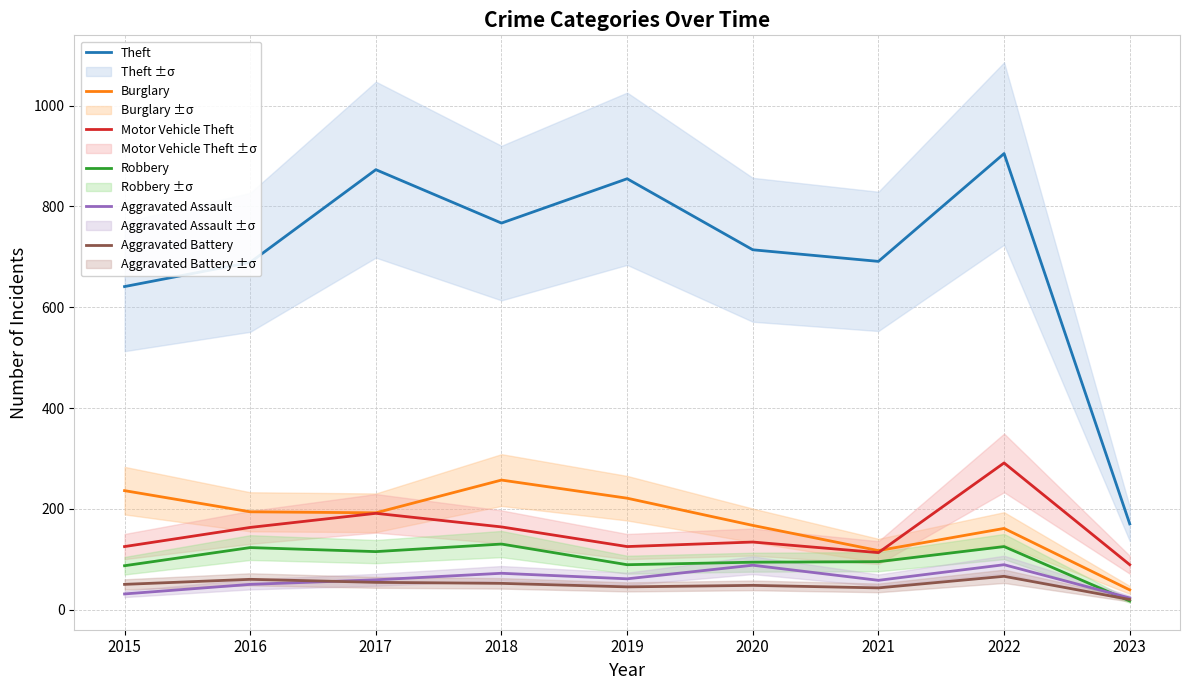

What are all the series names shown in the legend?

Theft, Burglary, Motor Vehicle Theft, Robbery, Aggravated Assault, Aggravated Battery